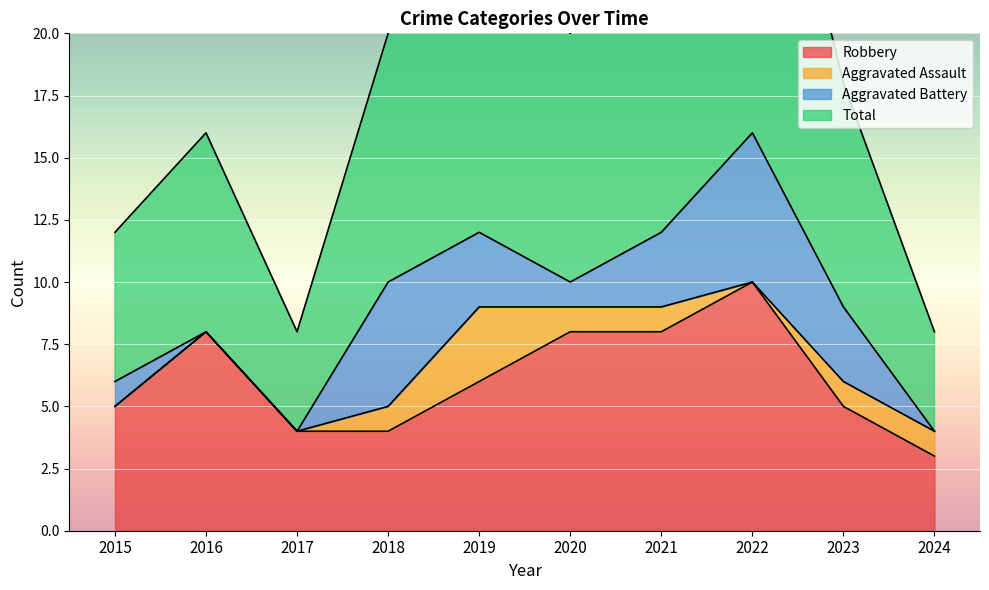

The value of Robbery at 2019 is 6. True or false?

True